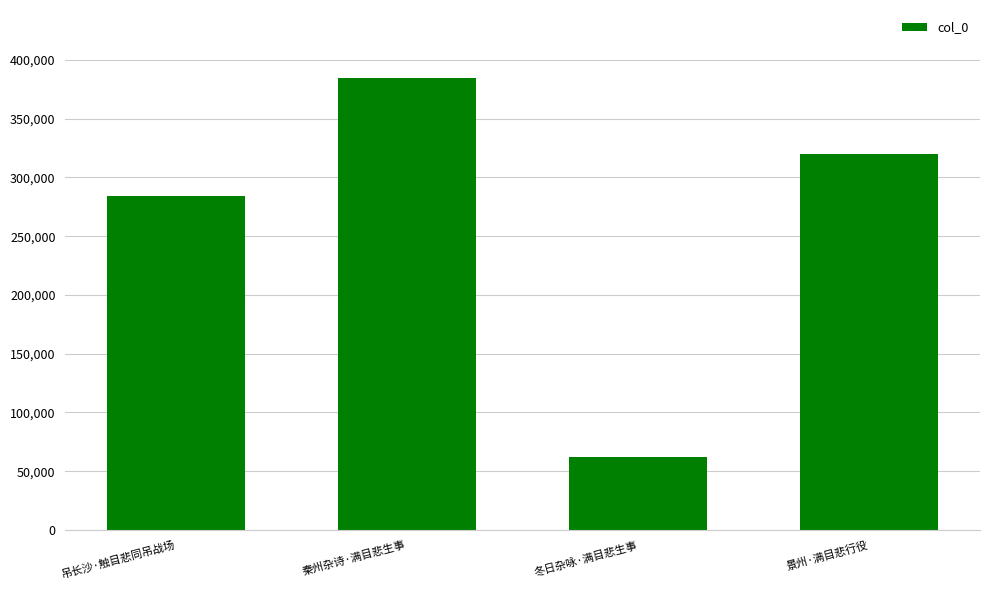

How many bars are there in total?

4